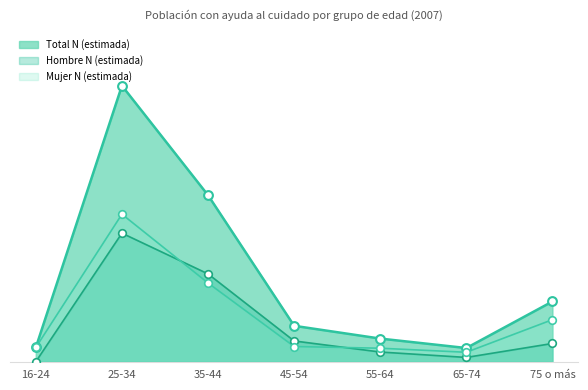

Which series contains the highest Y value?

Total N (estimada)